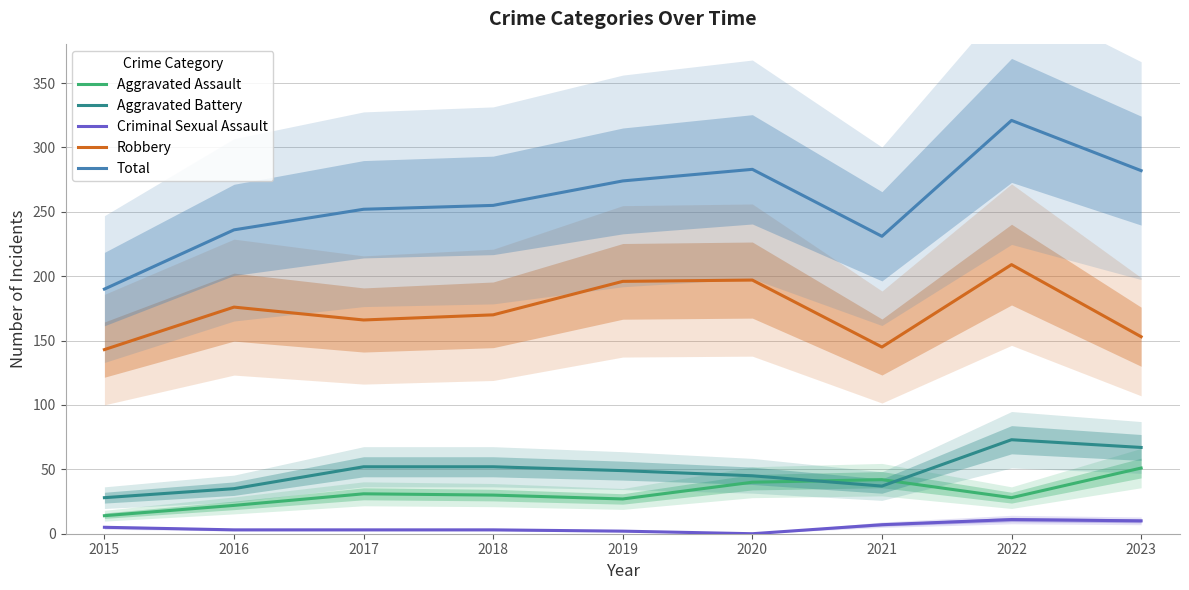

What are all the series names shown in the legend?

Aggravated Assault, Aggravated Battery, Criminal Sexual Assault, Robbery, Total